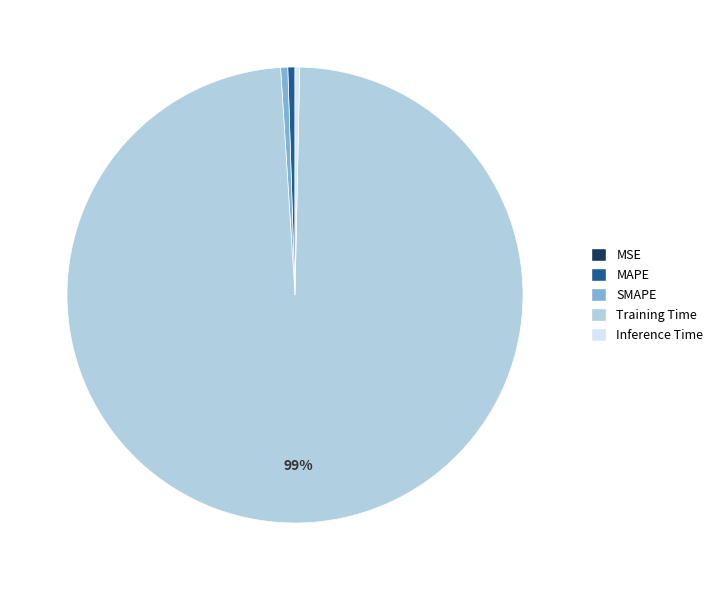

Combined, do MAPE and Training Time account for over 50%?

Yes